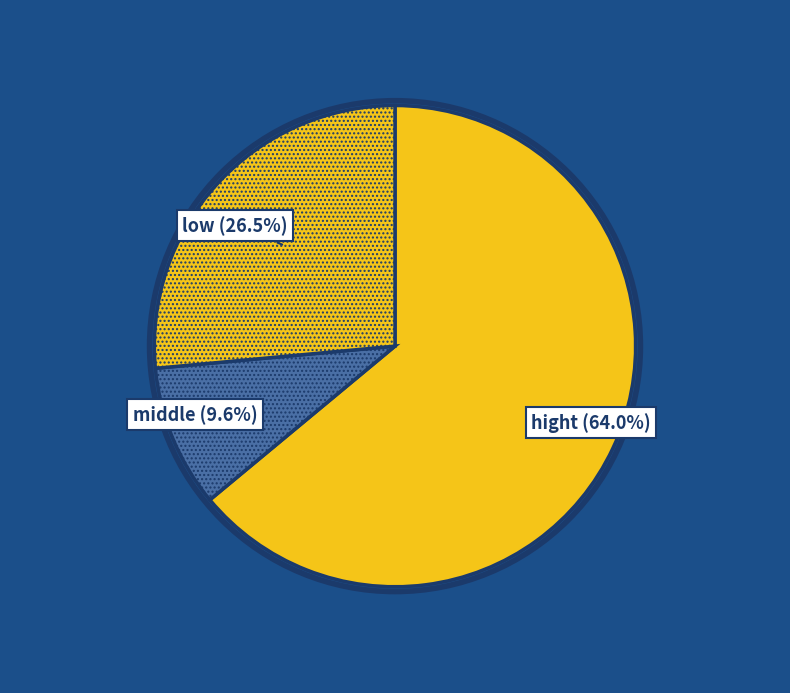

To the nearest percent, what is the difference between the largest and smallest slice percentages?

54%